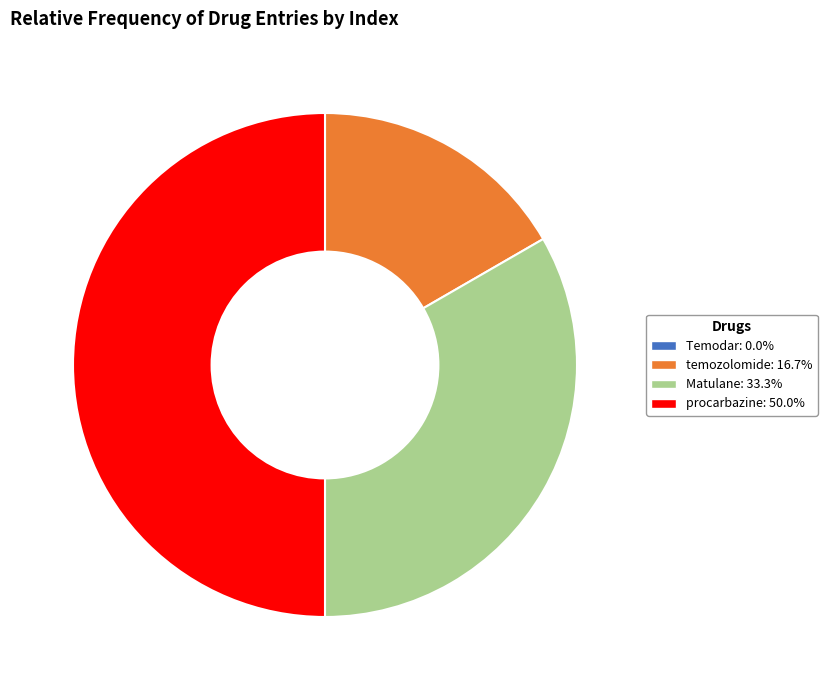

Which slice is the largest?

procarbazine